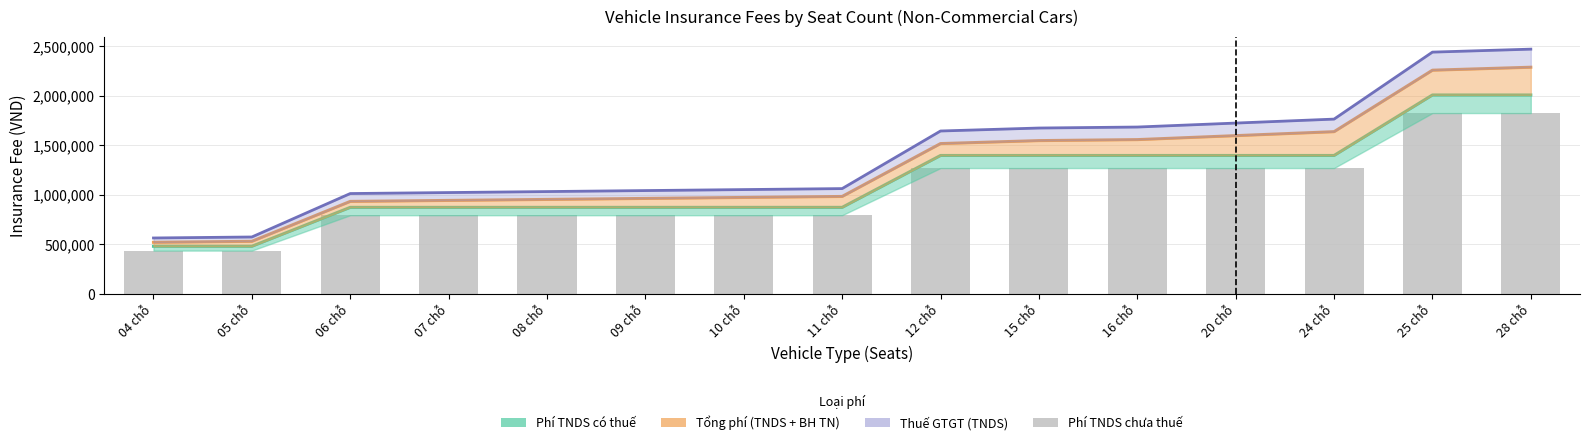

What position from the right is 20 chỗ?

4